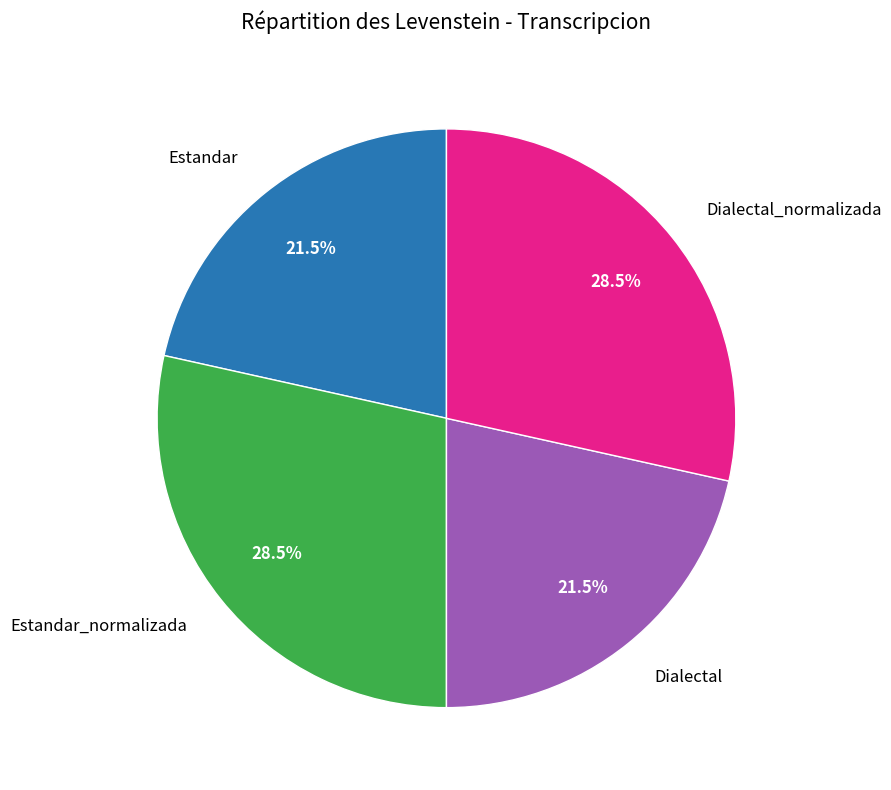

Count the number of slices in the pie.

4